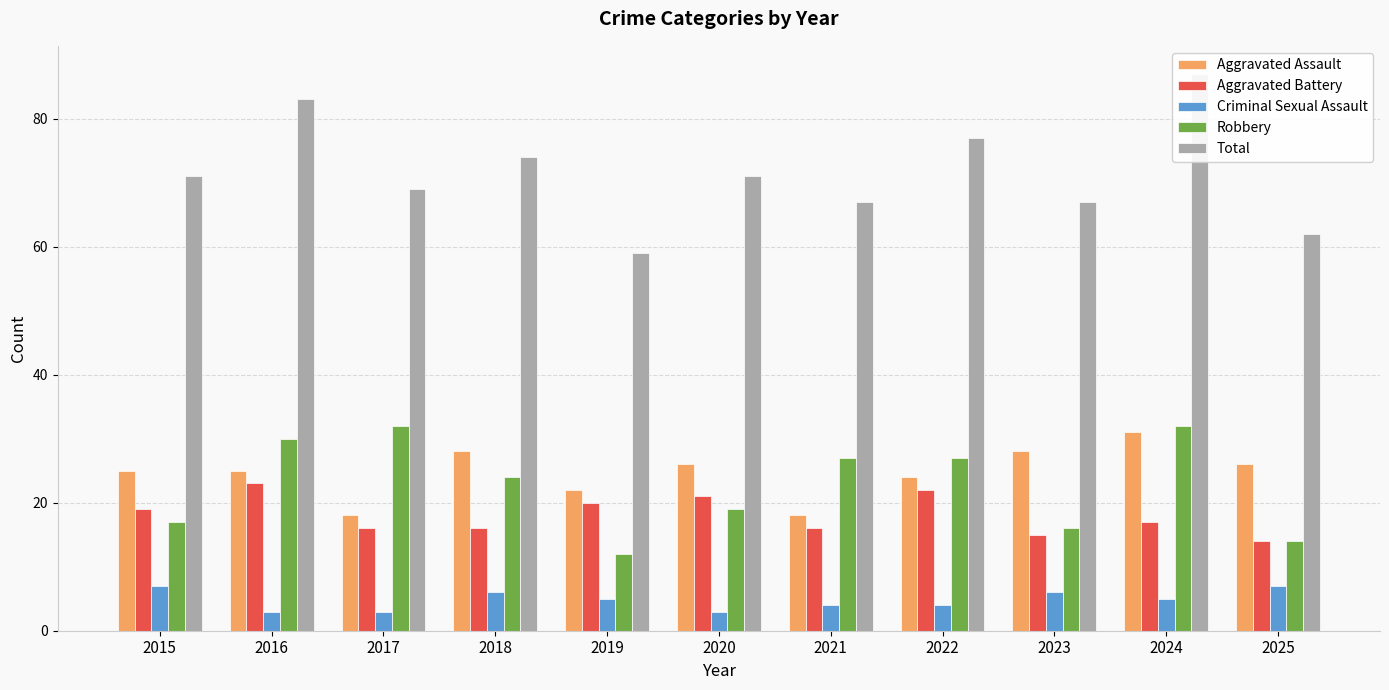

Reading left to right, transcribe all the data shown in this chart.

Aggravated Assault: 25	25	18	28	22	26	18	24	28	31	26
Aggravated Battery: 19	23	16	16	20	21	16	22	15	17	14
Criminal Sexual Assault: 7	3	3	6	5	3	4	4	6	5	7
Robbery: 17	30	32	24	12	19	27	27	16	32	14
Total: 71	83	69	74	59	71	67	77	67	87	62